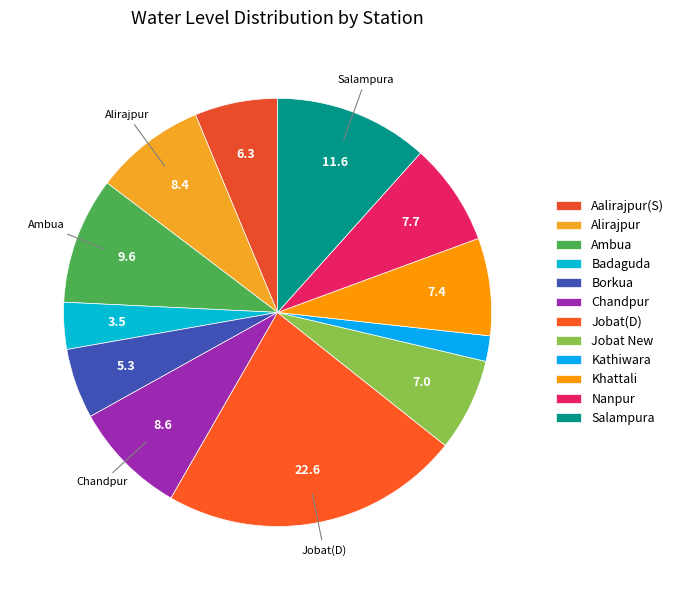

Is there any slice that represents more than half of the pie?

No